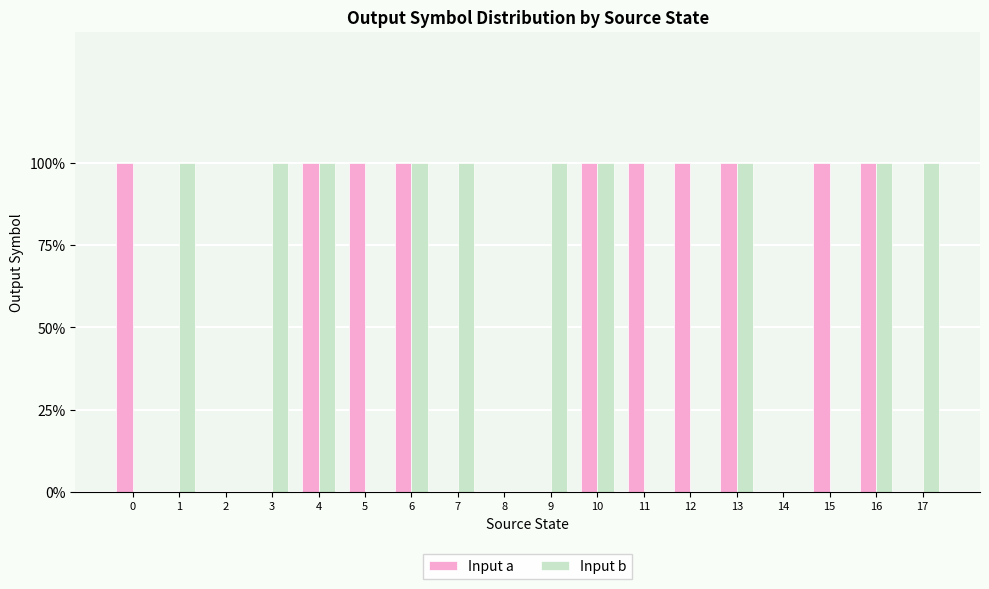

The Input b series shows 1 at 16. True or false?

True